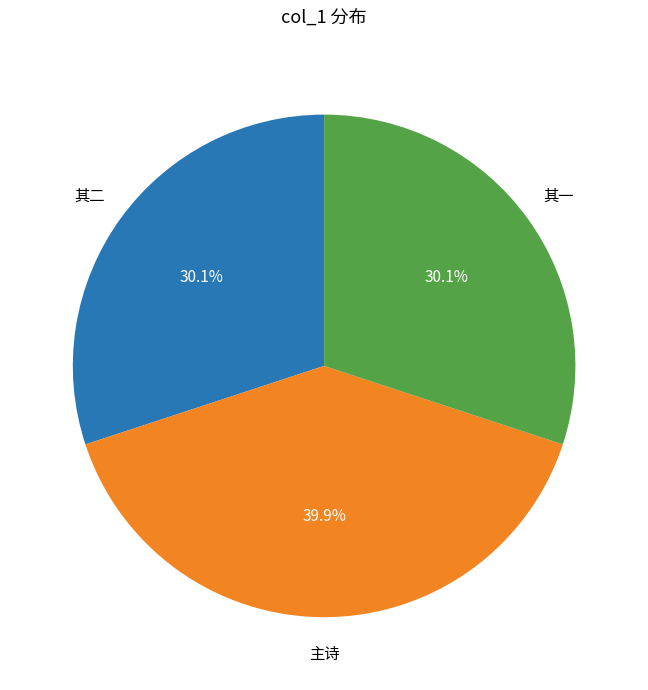

What is the total percentage of 其二 and 其一?

60.1%